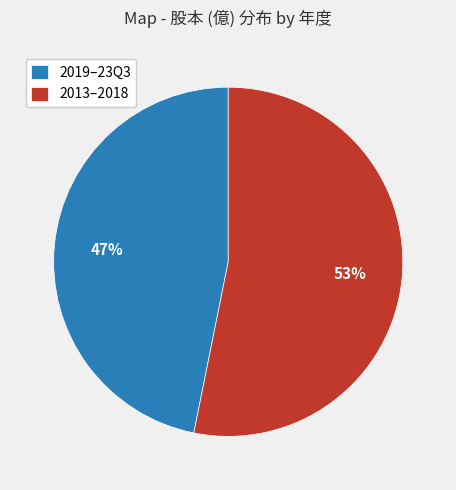

What percentage is the 2013–2018 slice, to the nearest percent?

53%